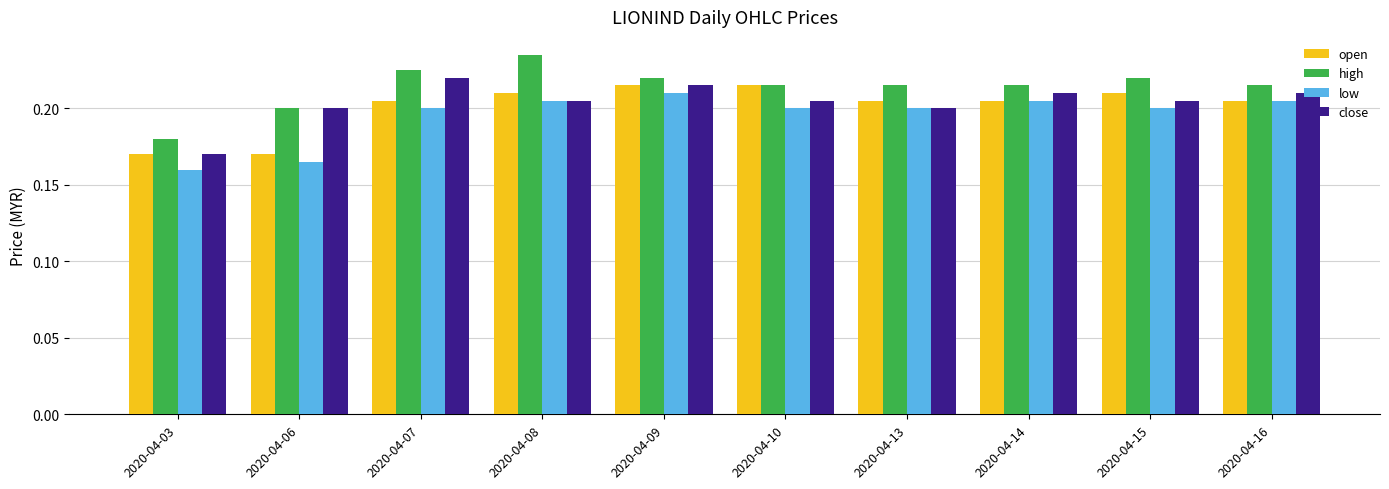

Is the value of high at 2020-04-10 greater than the value of close at 2020-04-07?

No